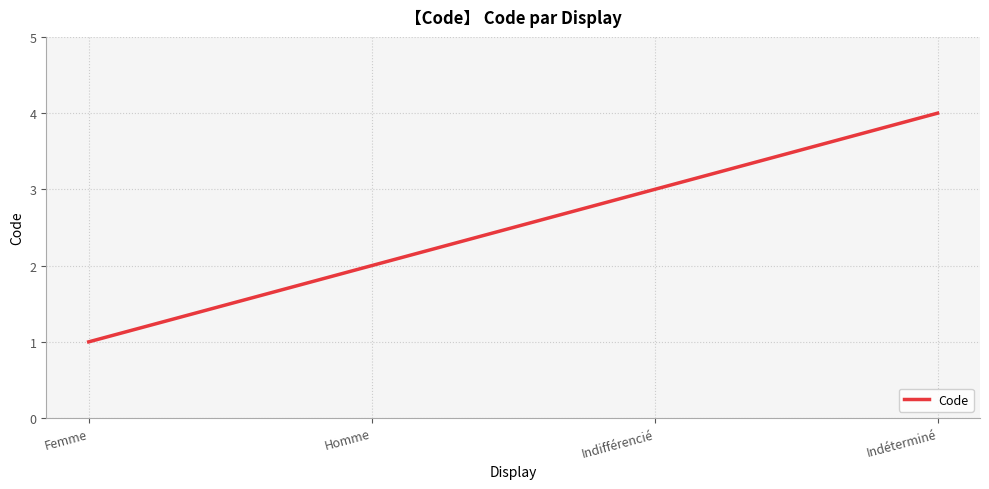

What is the smallest value displayed?

1.0